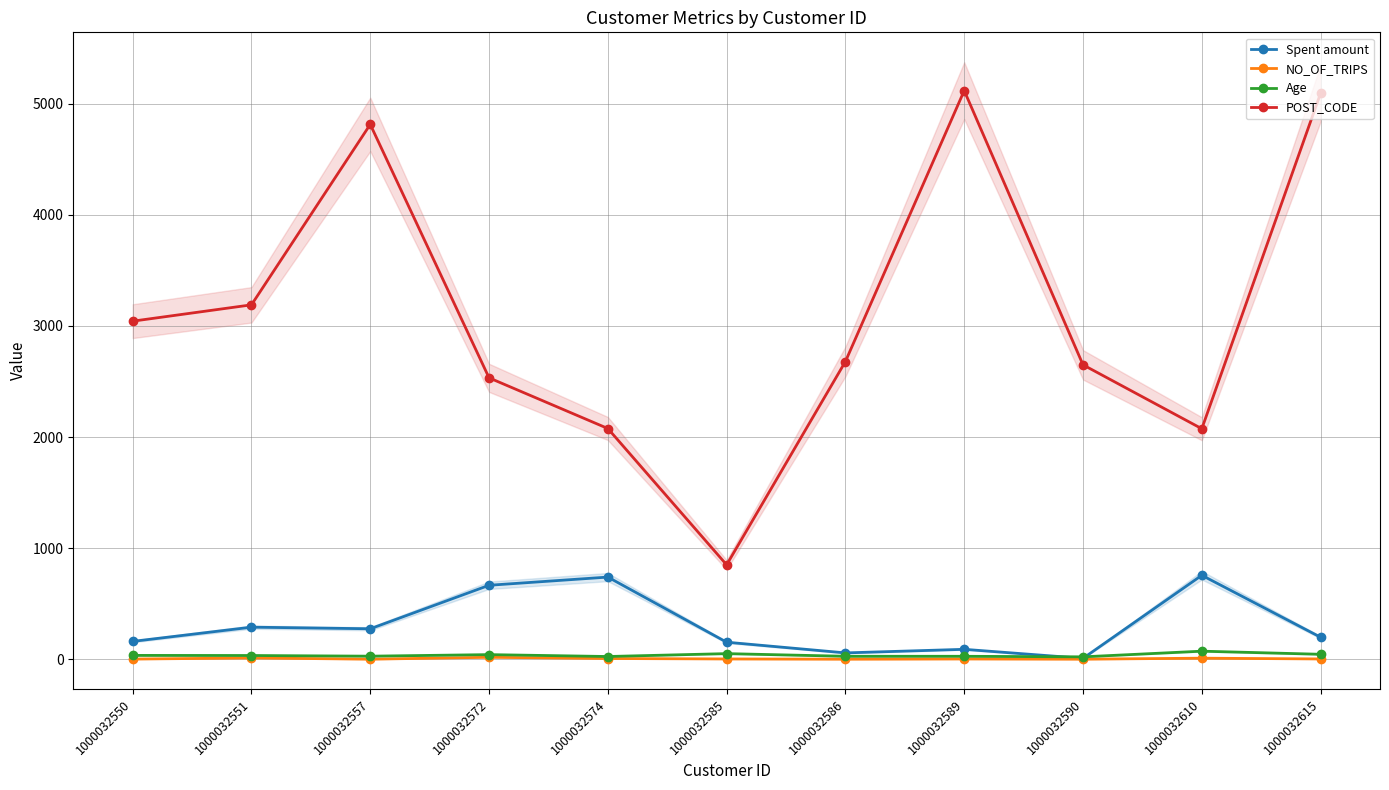

Reading left to right, transcribe all the data shown in this chart.

Spent amount: 161.0	289.1	274.7	666.1	739.8	153.8	57.5	89.7	8.5	755.9	198.4
NO_OF_TRIPS: 2.0	12.0	1.0	18.0	7.0	3.0	1.0	3.0	1.0	10.0	3.0
Age: 35.0	34.0	28.0	42.0	25.0	51.0	27.0	27.0	22.0	73.0	45.0
POST_CODE: 3043.0	3190.0	4814.0	2533.0	2077.0	850.0	2680.0	5118.0	2650.0	2075.0	5095.0